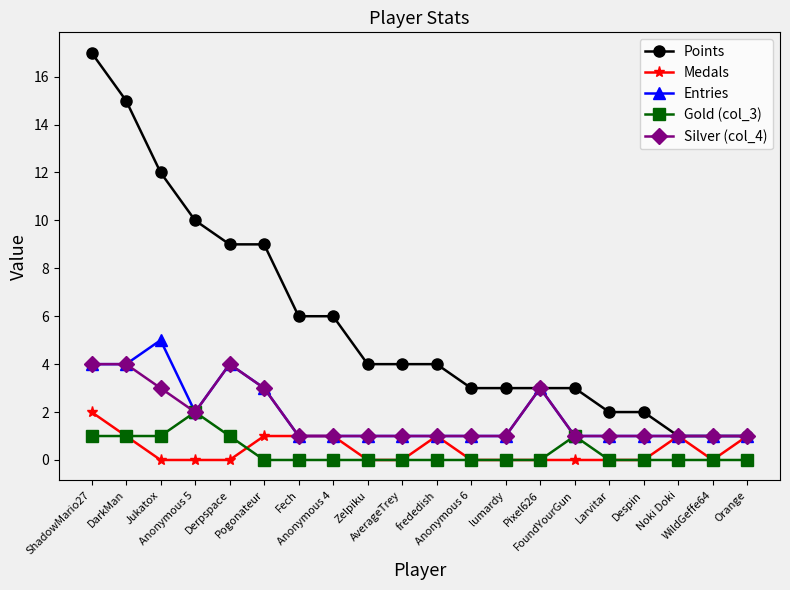

What value does the Points series have at FoundYourGun?

3